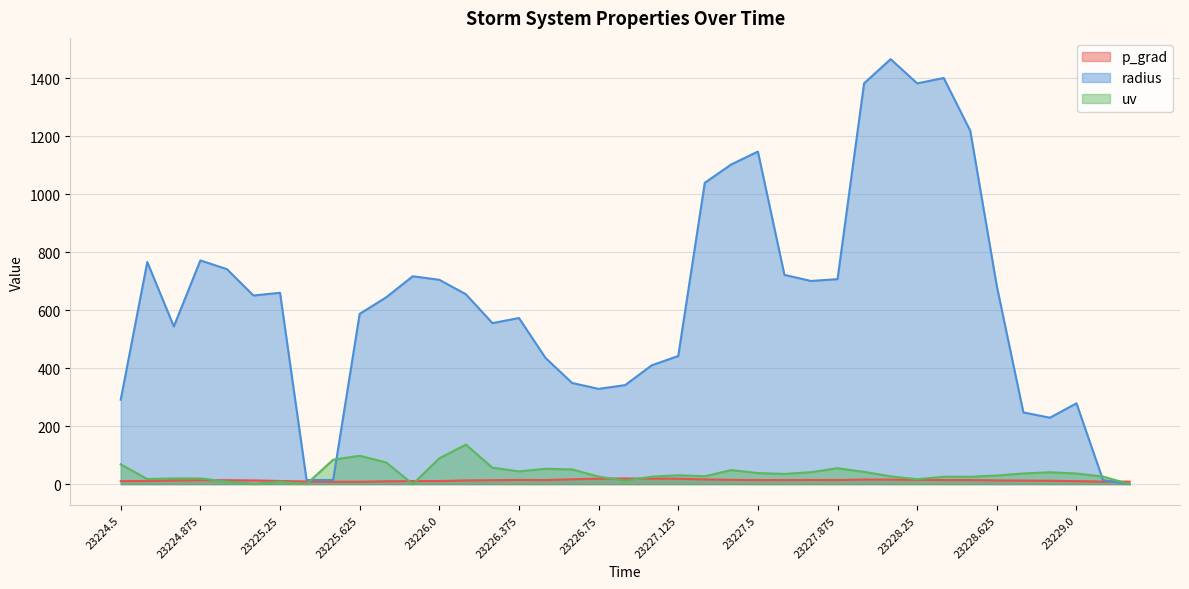

What position from the left is 23227.0?

21